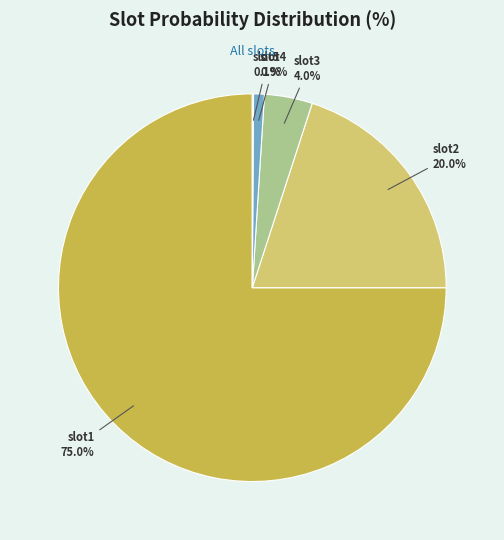

To the nearest percent, what is the combined percentage of slot3 and slot2?

24%